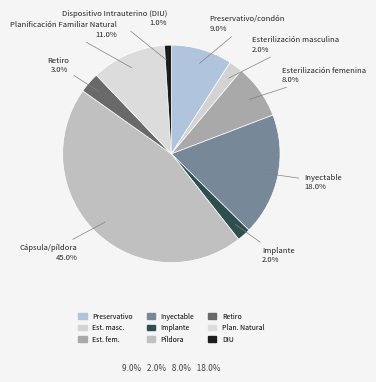

Is there any slice that represents more than half of the pie?

No